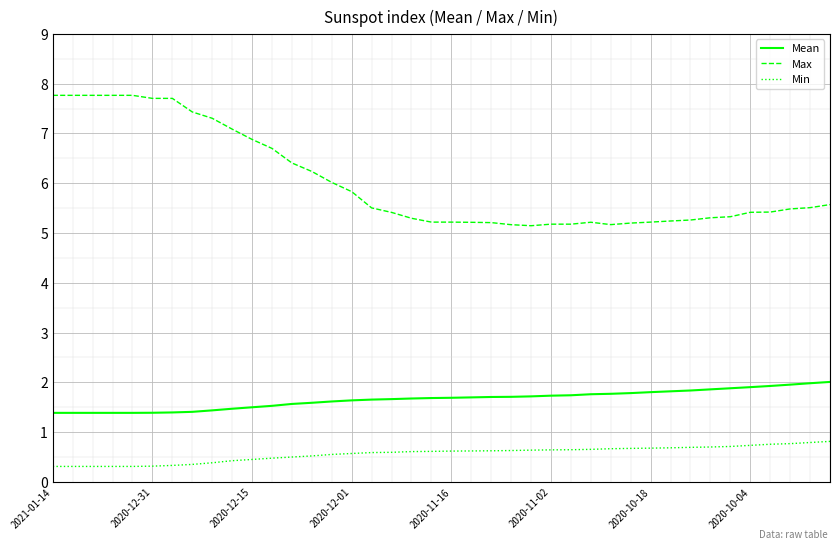

What is the difference between the maximum and minimum values in the Max series?

2.6